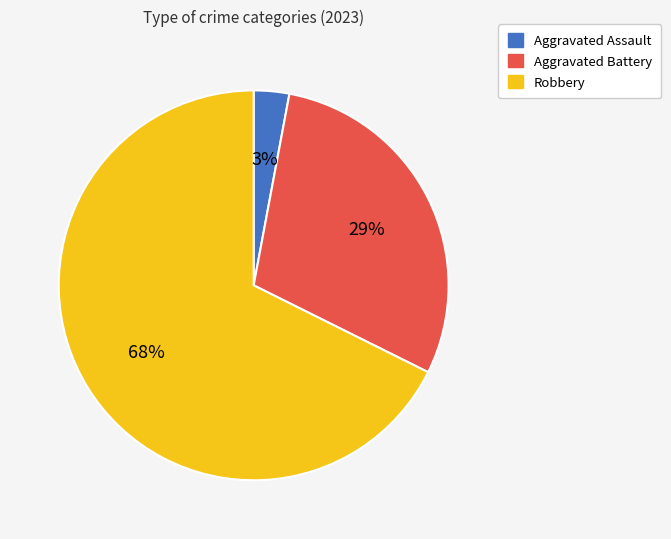

To the nearest percent, what is the average slice percentage?

33%